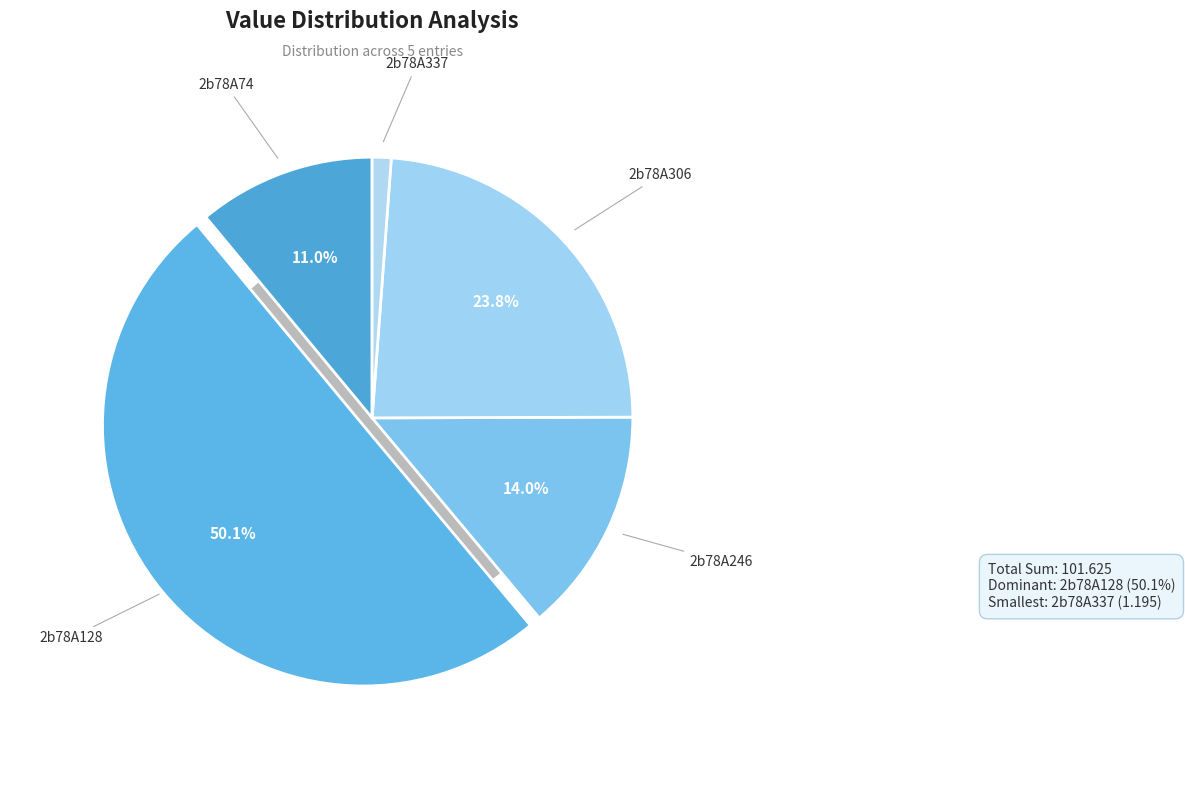

Which category has the smallest portion of the pie?

2b78A337